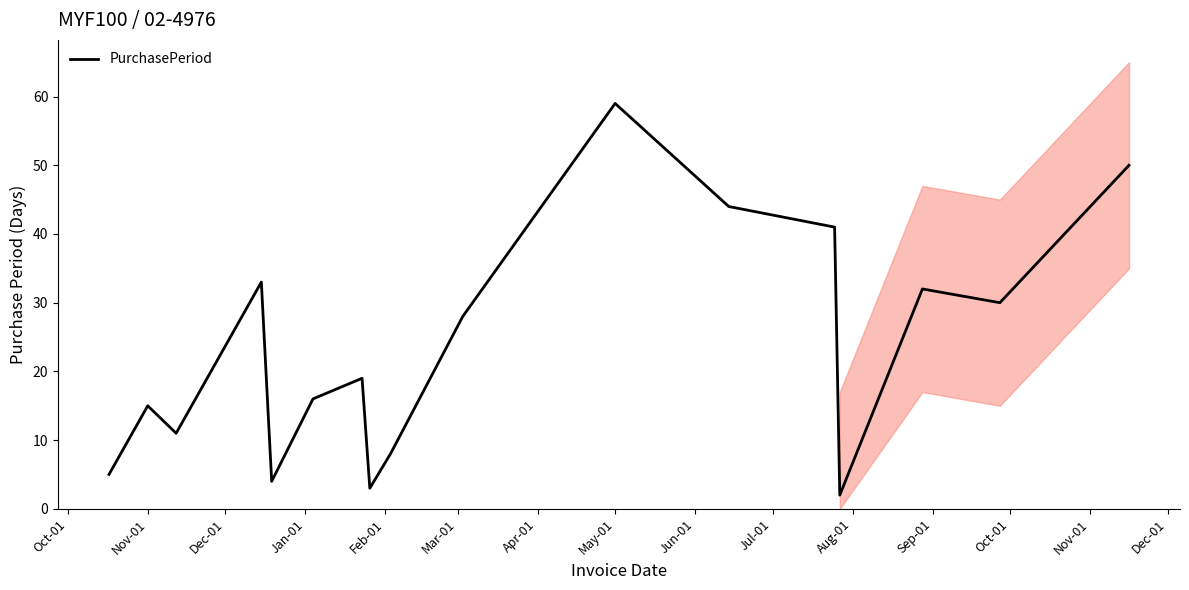

What is the smallest value displayed?

2